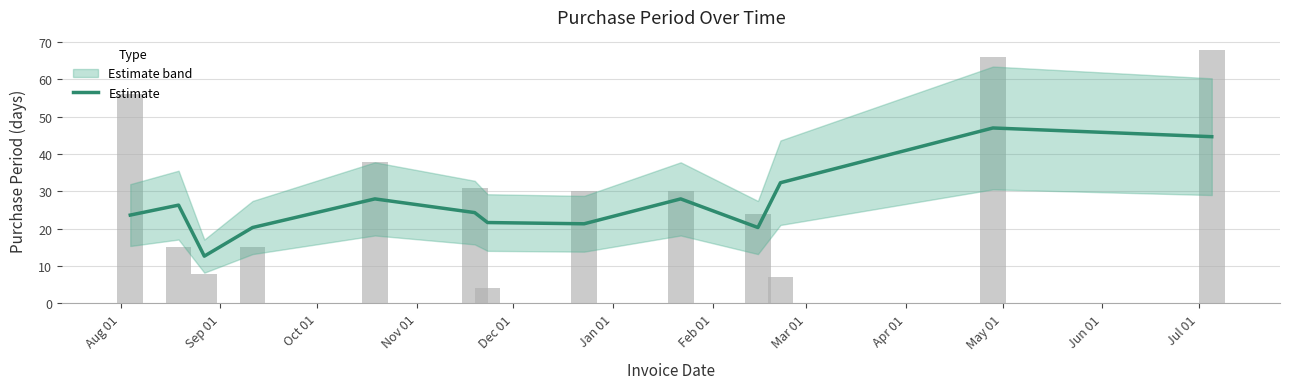

What is the sum of all values?

350.7